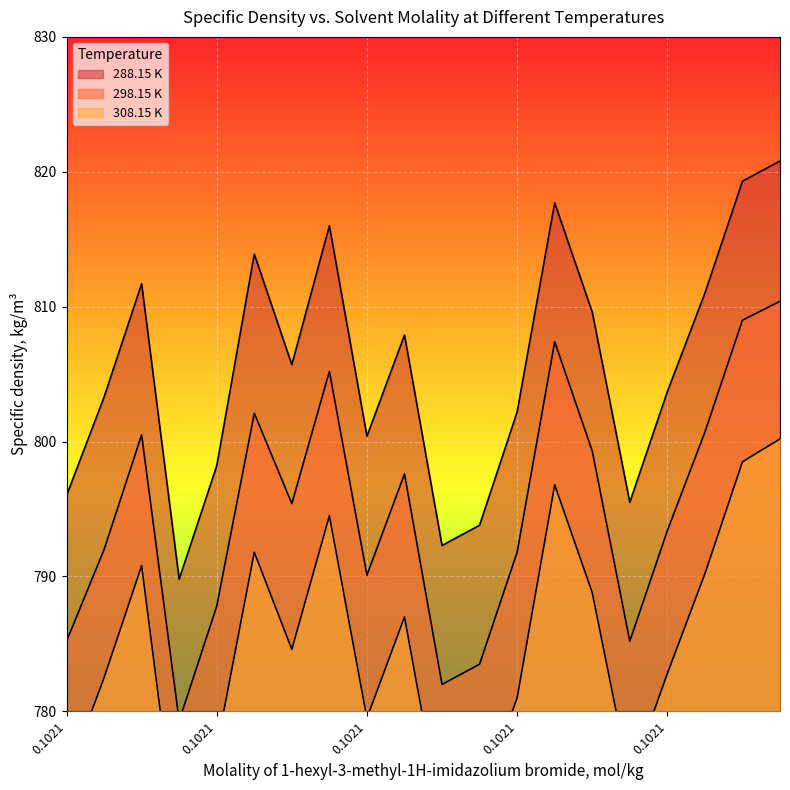

How many values in the 288.15 K series are below 805?

10